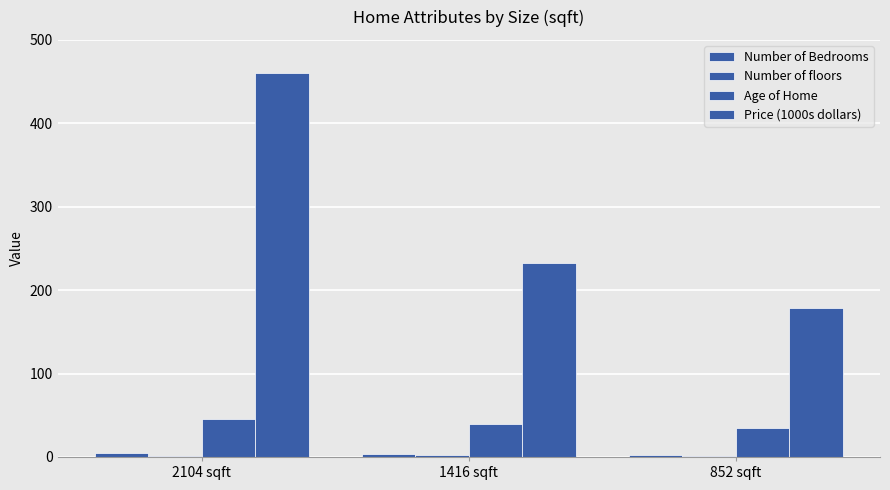

How many distinct data groups are displayed?

4